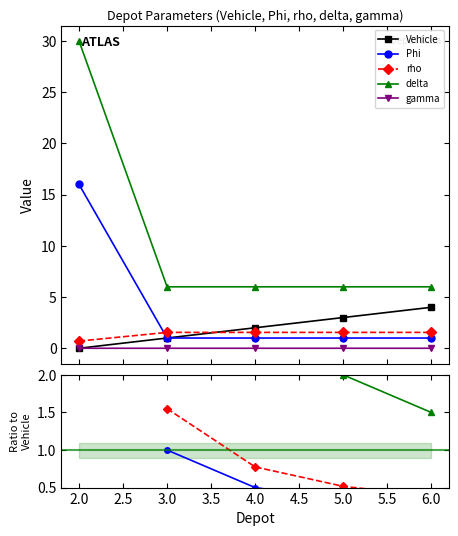

True or false: gamma has more than 0 points higher than both neighbors.

False